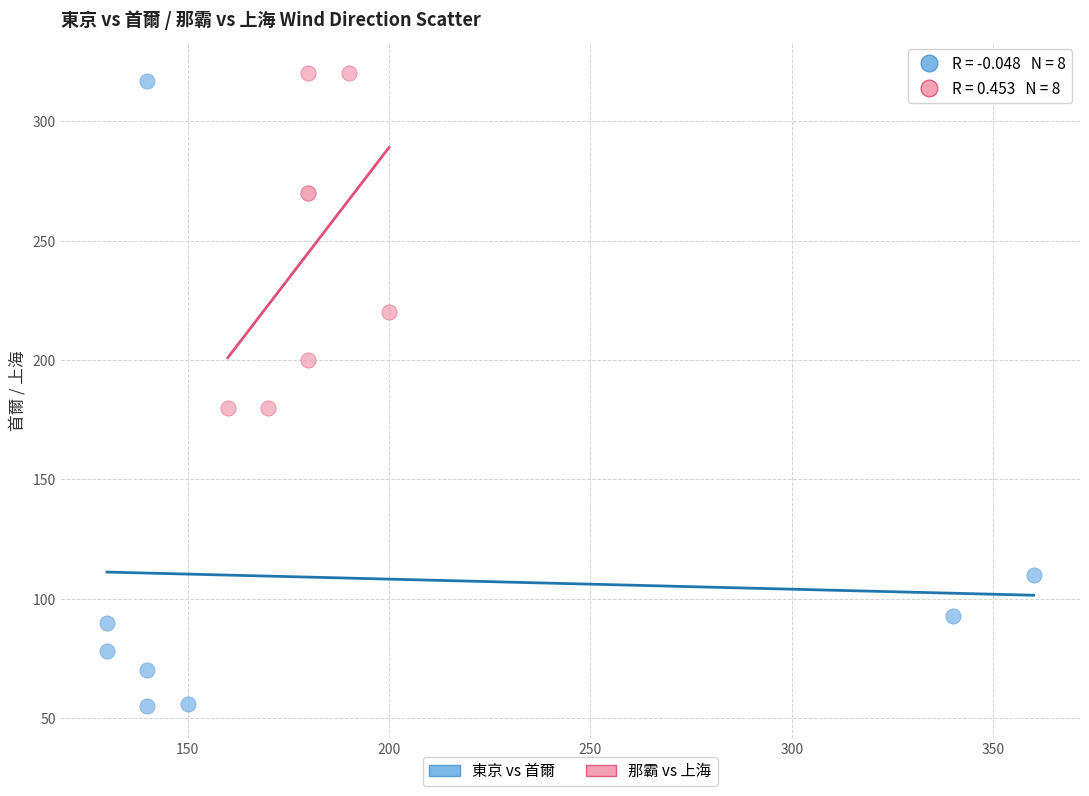

Which series has the widest spread of Y values?

東京 vs 首爾